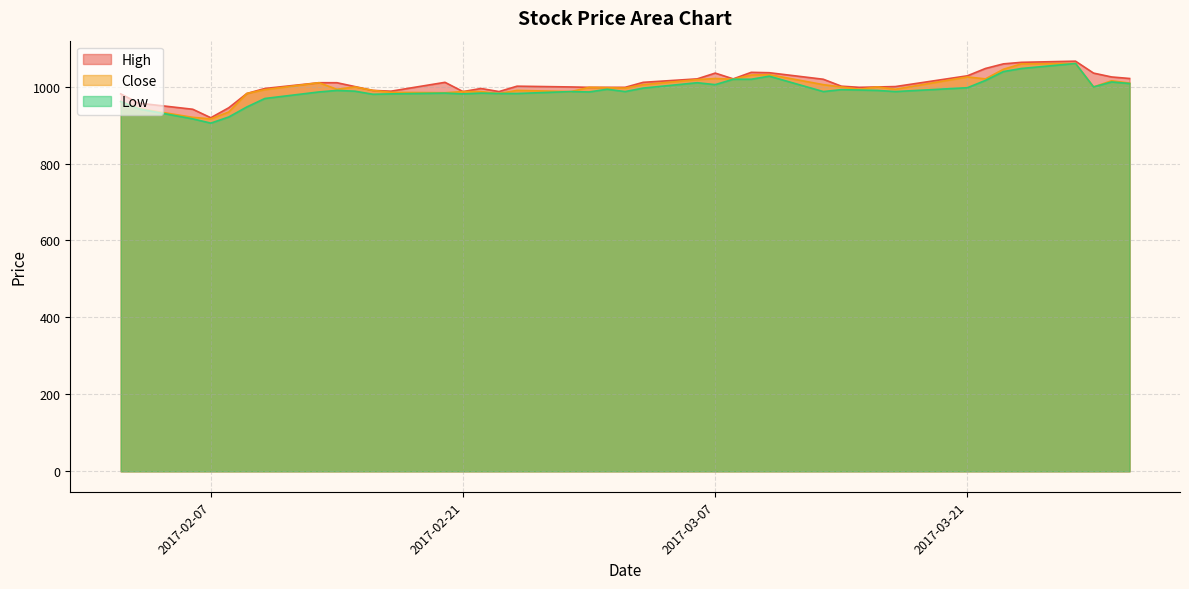

What is the difference between the Low values at 2017-03-22 and 2017-02-08?

95